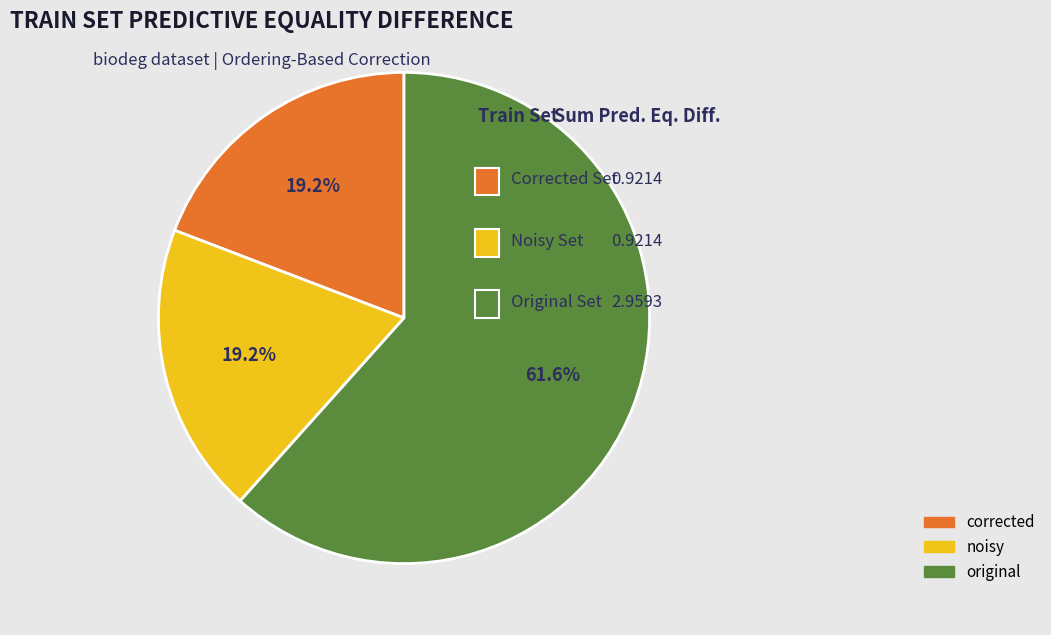

Which category has the biggest portion of the pie?

original